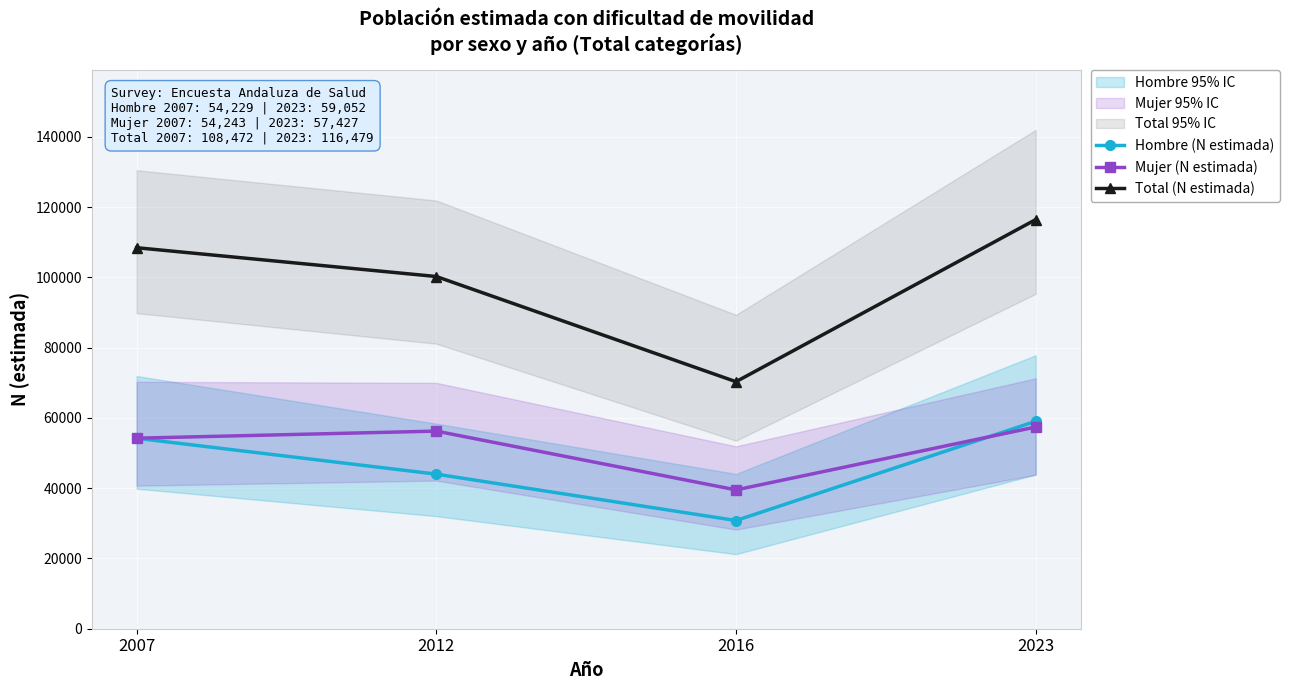

At which label is Total (N estimada) closest to 93402?

2012